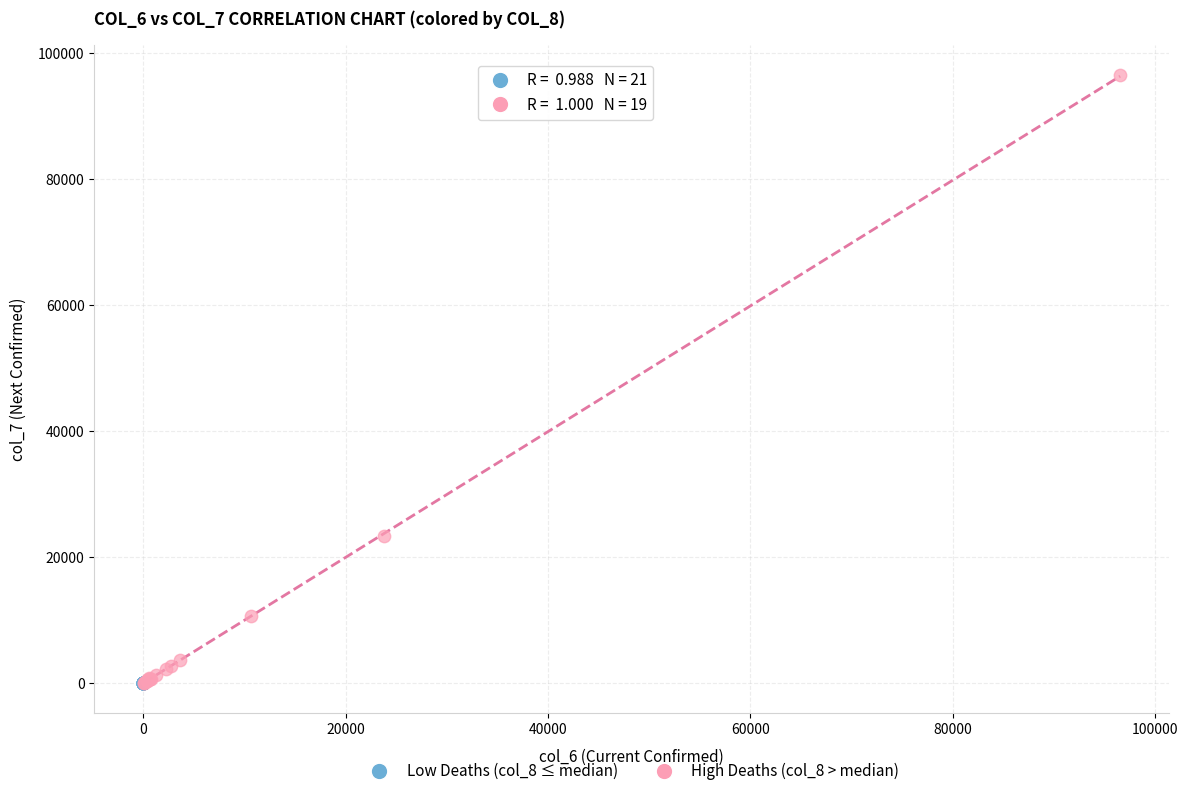

Which series has the largest Y range (max minus min)?

High Deaths (col_8 > median)